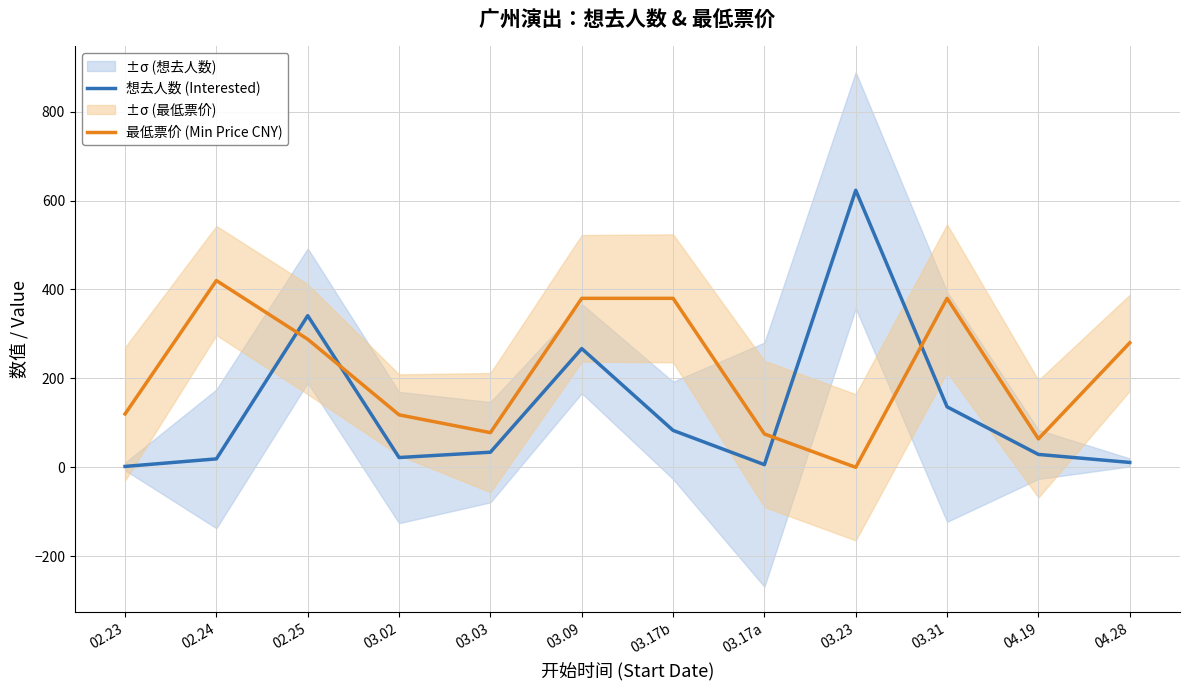

Reading left to right, list all the values displayed in this chart.

想去人数 (Interested): 02.23=2	02.24=19	02.25=341	03.02=22	03.03=34	03.09=267	03.17b=83	03.17a=6	03.23=623	03.31=136	04.19=29	04.28=11
最低票价 (Min Price CNY): 02.23=120	02.24=420	02.25=288	03.02=118	03.03=78	03.09=380	03.17b=380	03.17a=75	03.23=0	03.31=380	04.19=64	04.28=280